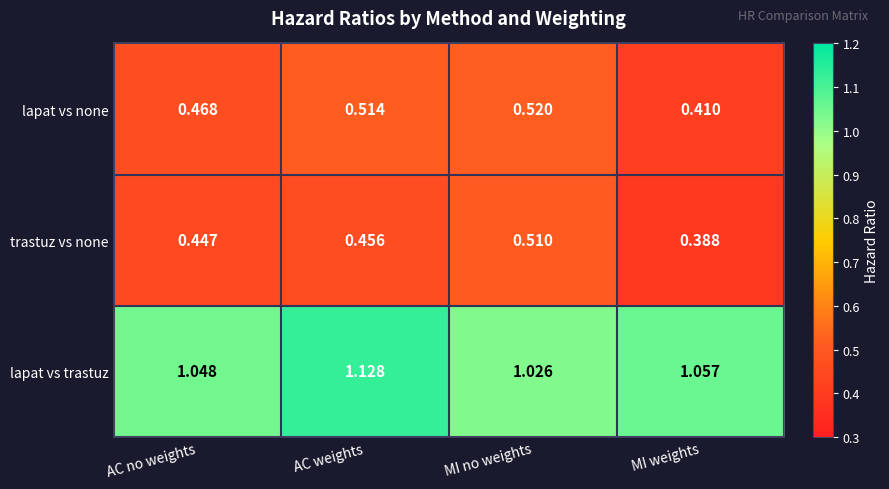

At AC weights, list the series in order from largest to smallest.

lapat vs trastuz, lapat vs none, trastuz vs none